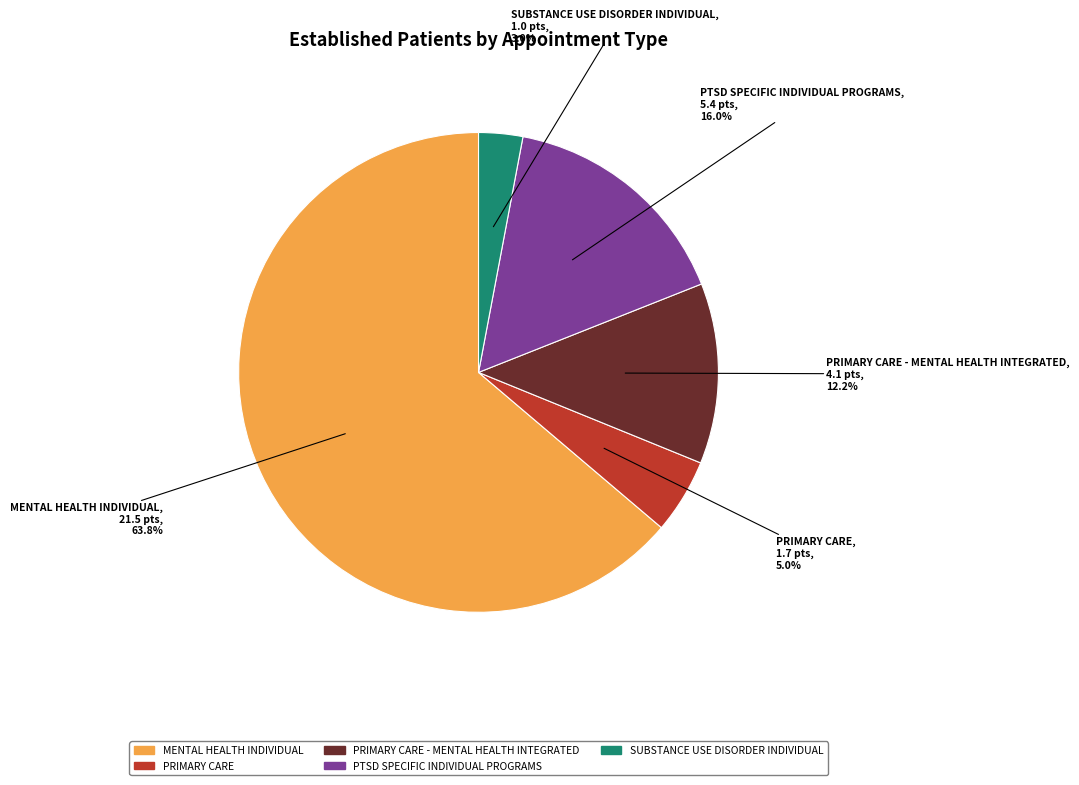

Is there any slice that represents more than half of the pie?

Yes